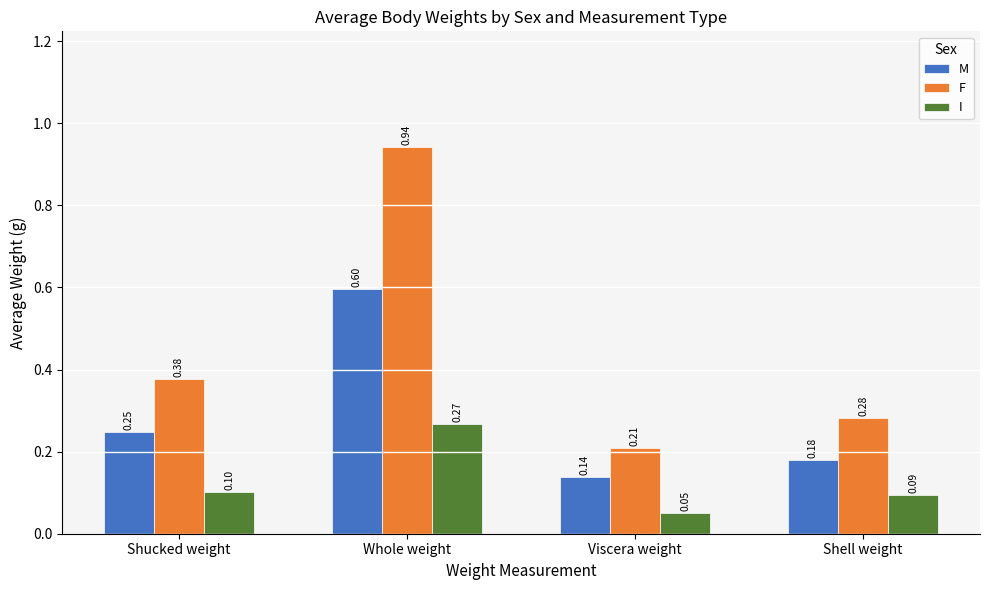

At which category is the sum across all series the highest?

Whole weight